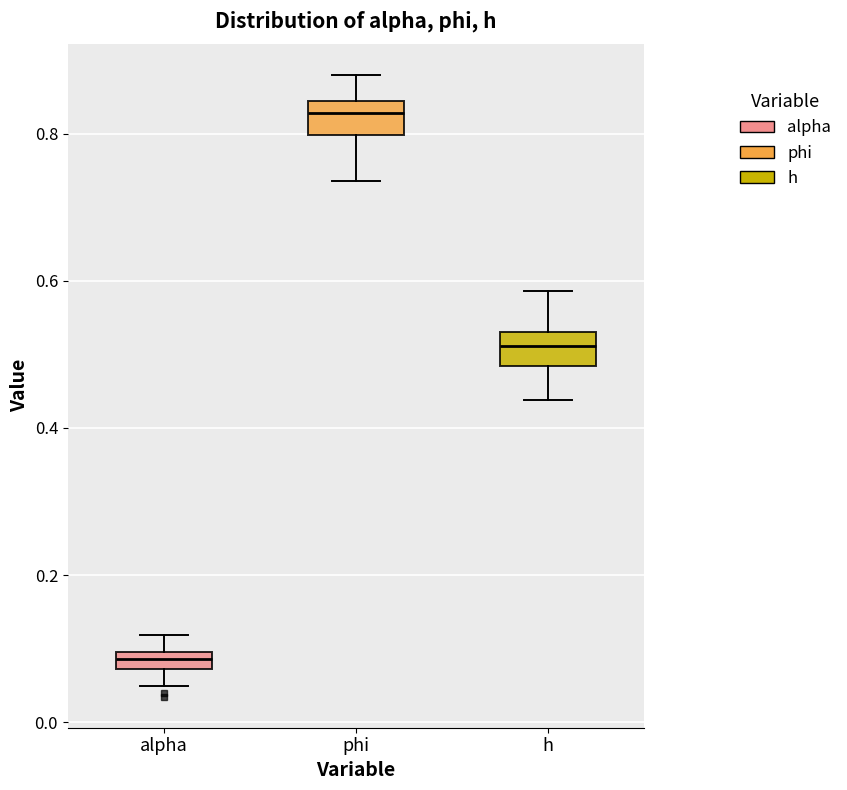

Where is the lower edge of the box for h on the y-axis? The values are not printed on the chart, so give them approximately, as read against the axis.

0.48